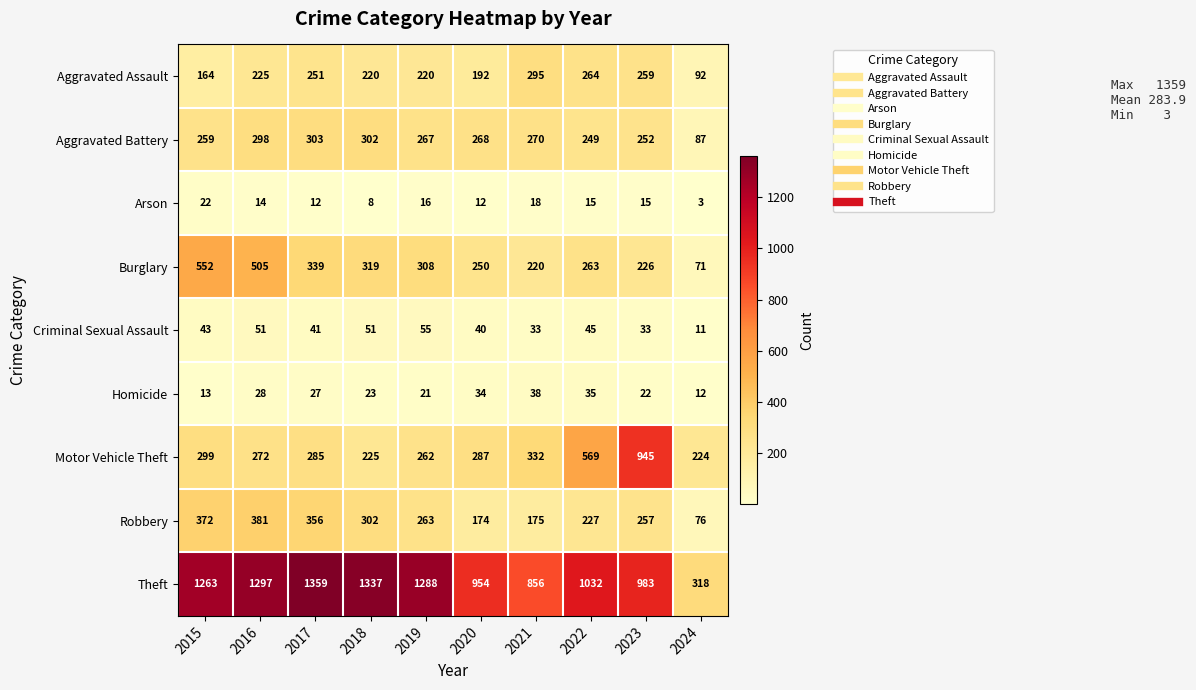

Which category has the lowest value across all series?

2024